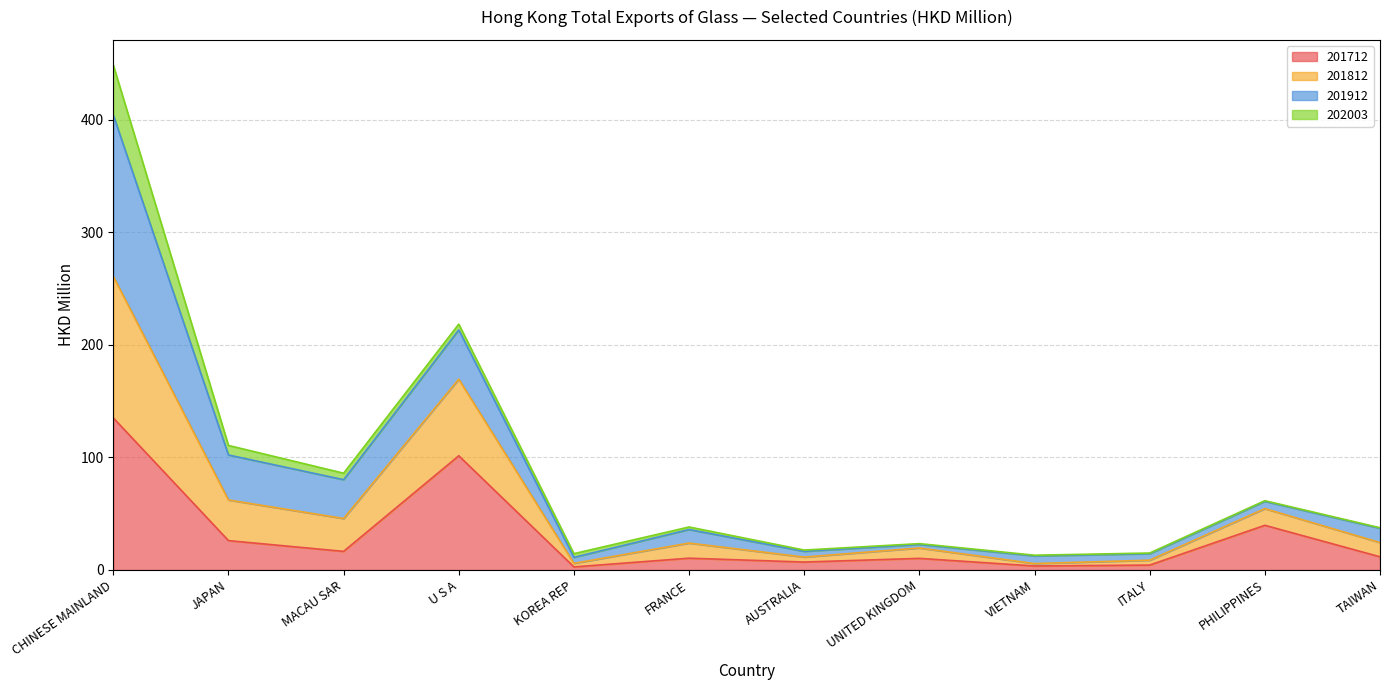

At which category is the sum across all series the highest?

CHINESE MAINLAND